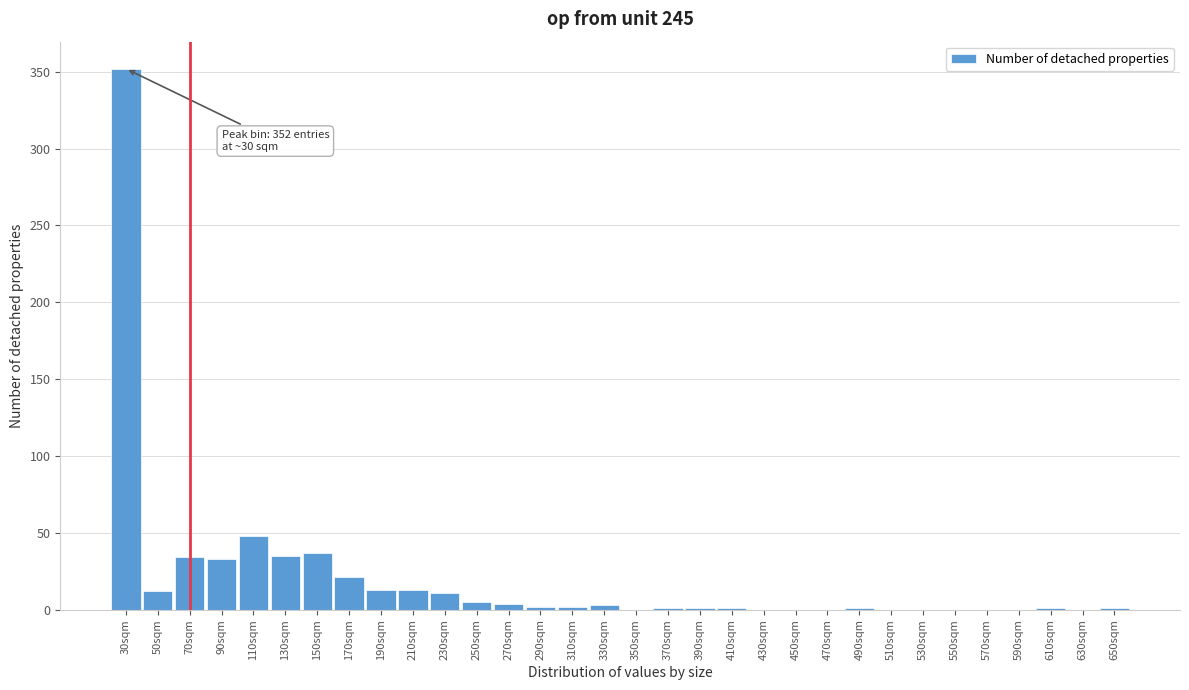

At which category does the chart reach its peak across all series?

30sqm